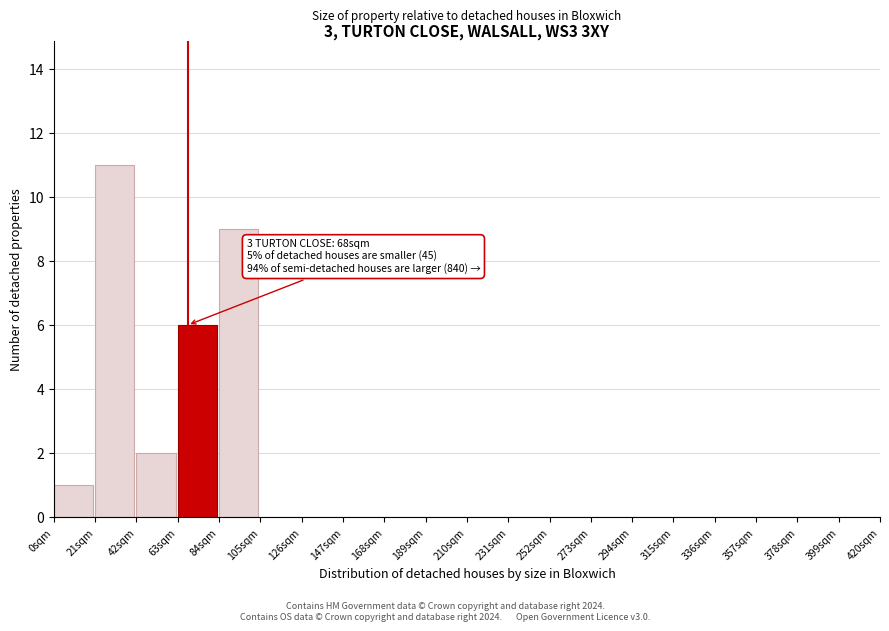

Over which range of the x-axis is the bar tallest?

21 to 42